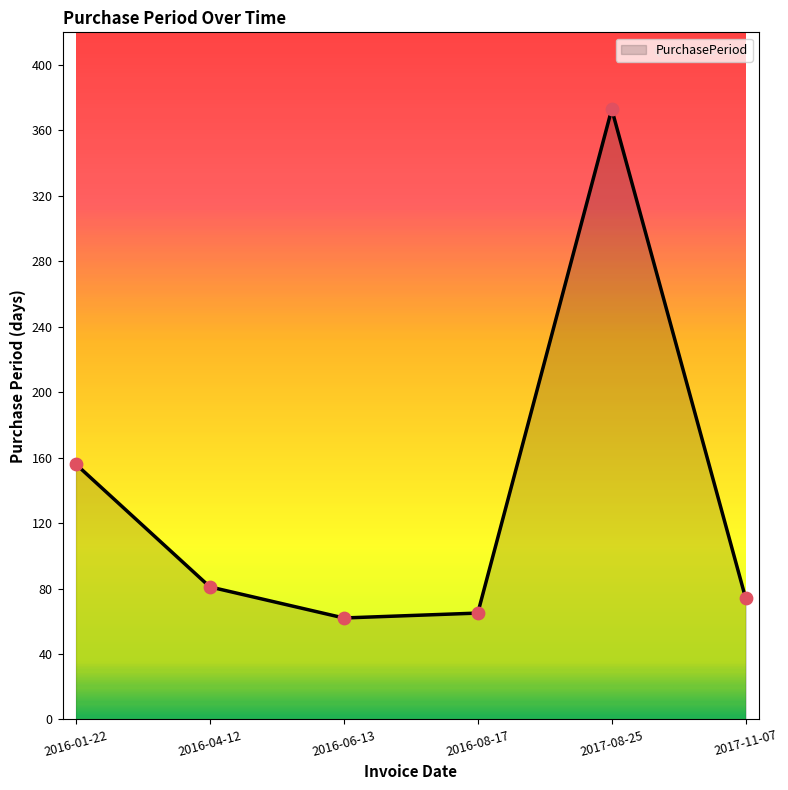

Which has a higher value, 2016-04-12 or 2016-01-22?

2016-01-22